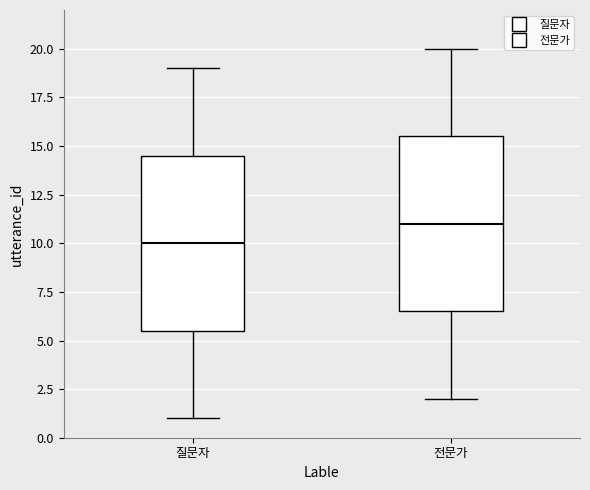

Reading left to right, read every box against the y-axis: the position of its median line, the range the box covers, and the ends of its whiskers. The values are not printed on the chart, so give them approximately, as read against the axis.

질문자: median 10.0, box 5.5 to 14.5, whiskers 1.0 to 19.0
전문가: median 11.0, box 6.5 to 15.5, whiskers 2.0 to 20.0